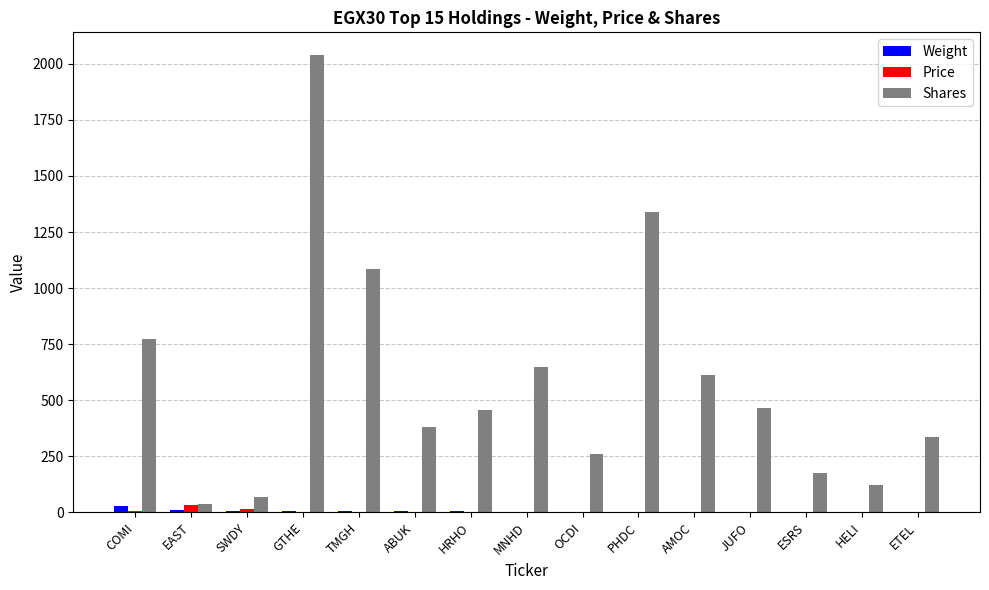

What is the maximum value for Shares?

2038.1